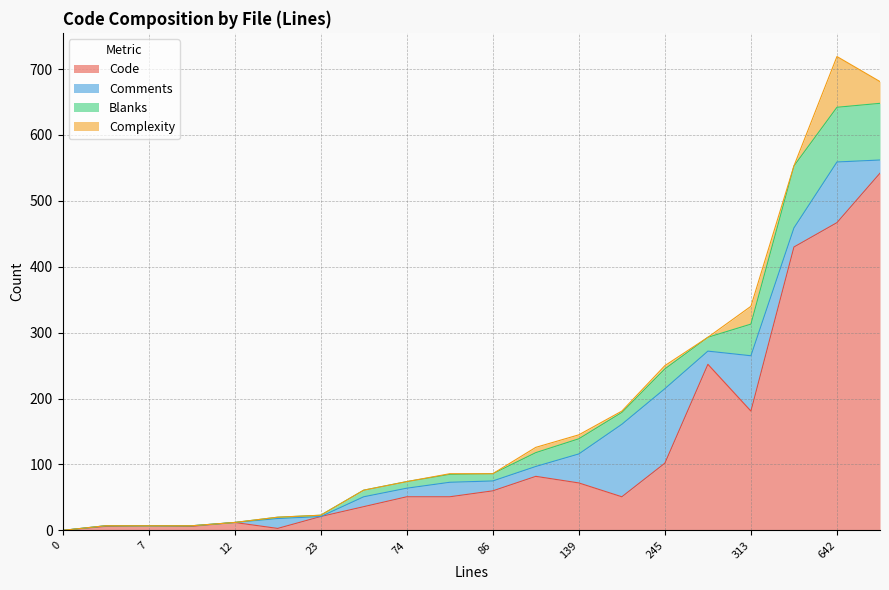

Which series has the largest total across all categories?

Code